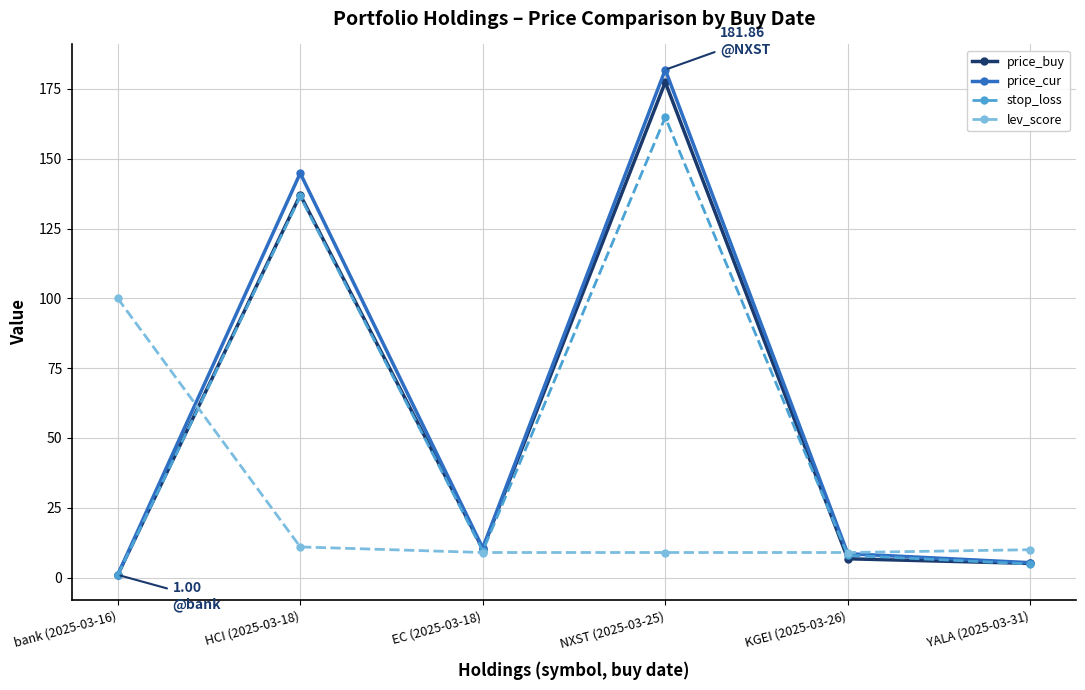

What is the label of the 5th point from the left?

KGEI (2025-03-26)